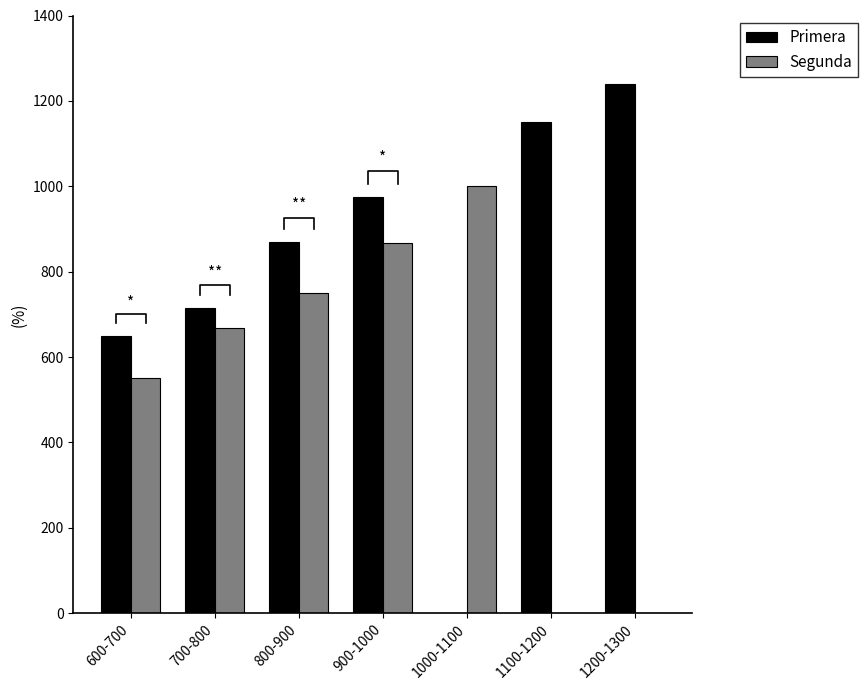

List the labels in order of Segunda value, smallest first.

1100-1200, 1200-1300, 600-700, 700-800, 800-900, 900-1000, 1000-1100